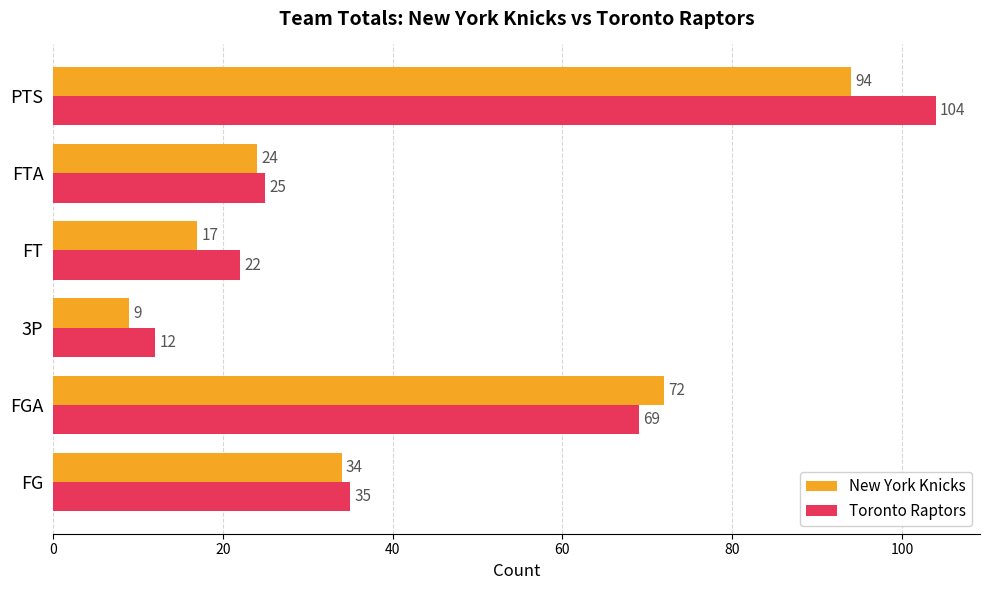

The Toronto Raptors series shows 35 at FG. True or false?

True